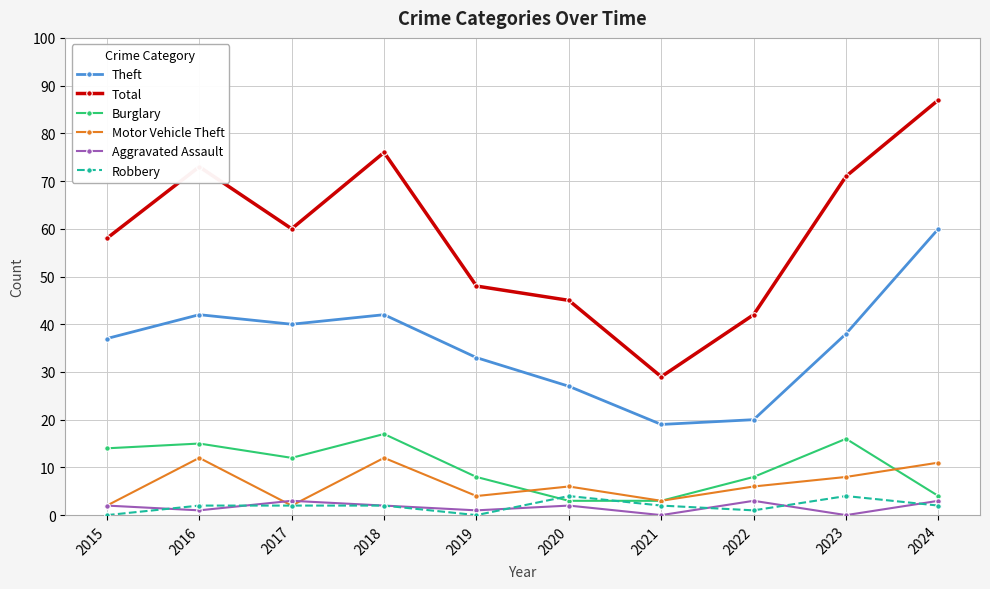

Is it true that Burglary equals 14 at 2015?

True